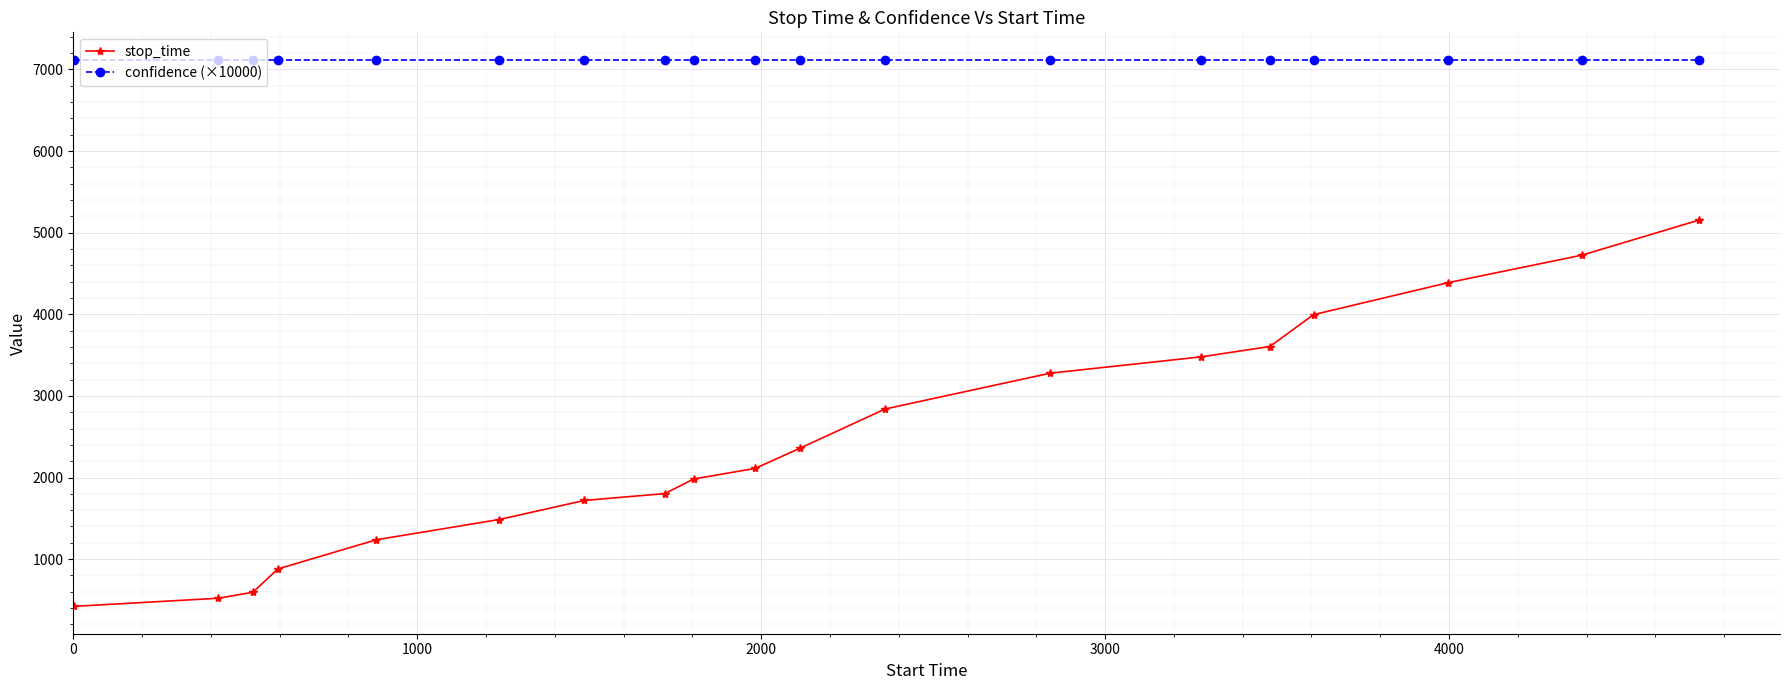

What is the value of the confidence (×10000) point at the 11th from the left?

7119.2